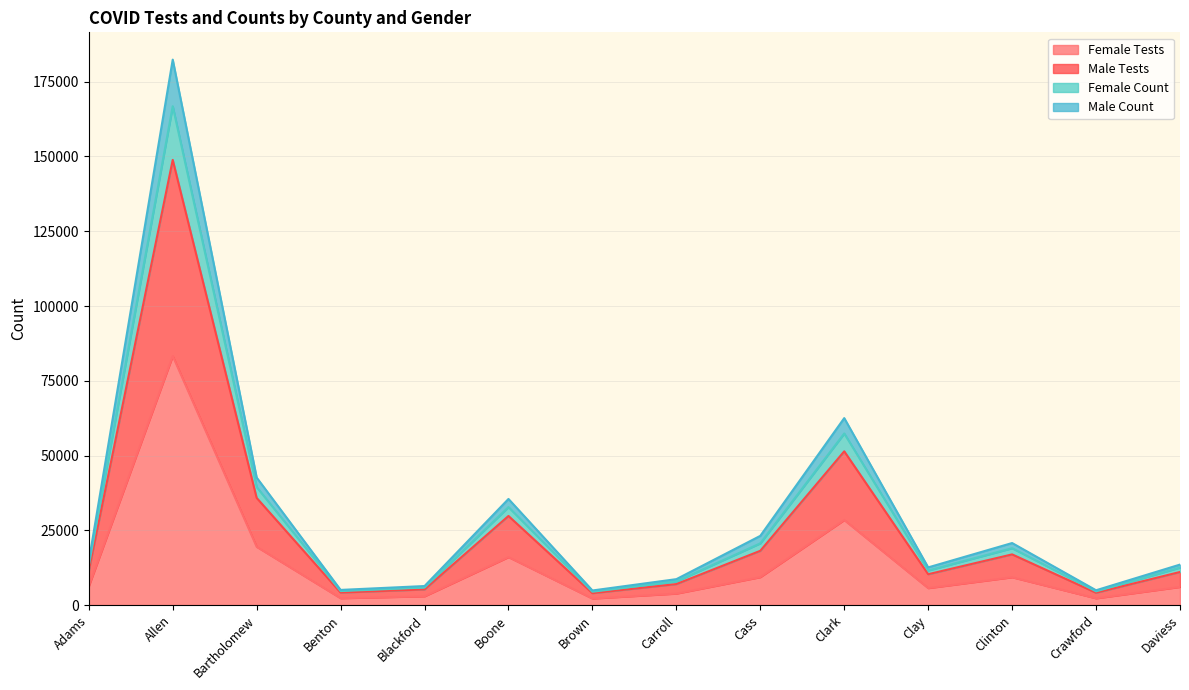

The Male Tests series shows 11058 at Daviess. True or false?

True